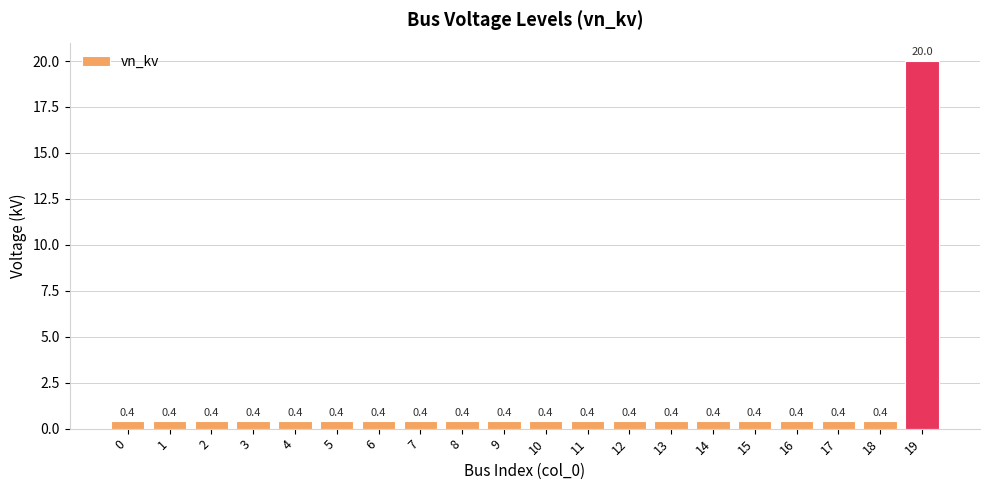

What value does the data have at 15?

0.4